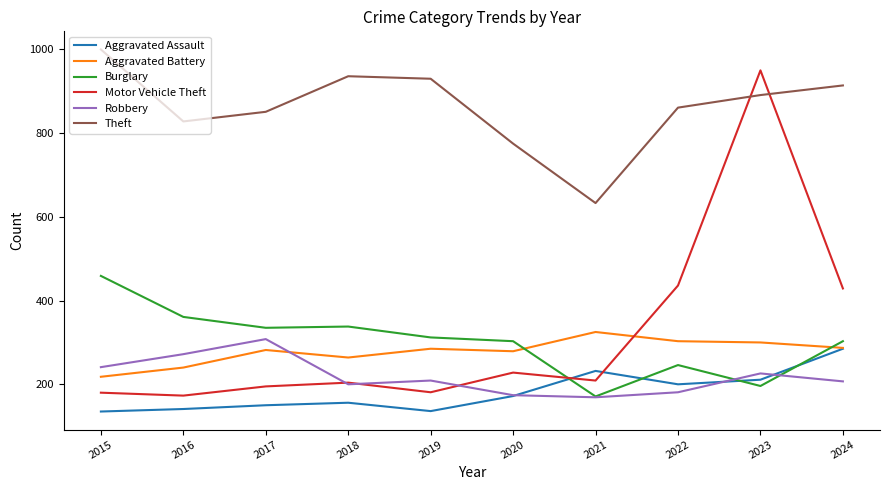

At 2016, list the series in order from largest to smallest.

Theft, Burglary, Robbery, Aggravated Battery, Motor Vehicle Theft, Aggravated Assault